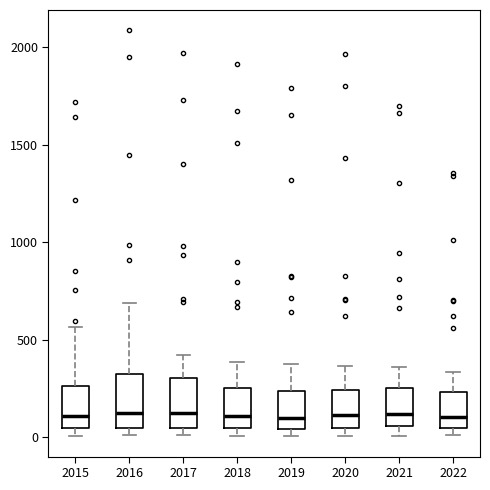

Reading left to right, transcribe this box plot: for each box, give where its median line is, the range the box spans, and where its two whiskers end, as read against the y-axis. The values are not printed on the chart, so give them approximately, as read against the axis.

2015: median 100, box 50 to 250, whiskers 0 to 550
2016: median 150, box 50 to 300, whiskers 0 to 700
2017: median 100, box 50 to 300, whiskers 0 to 400
2018: median 100, box 50 to 250, whiskers 0 to 400
2019: median 100, box 50 to 250, whiskers 0 to 400
2020: median 100, box 50 to 250, whiskers 0 to 350
2021: median 100, box 50 to 250, whiskers 0 to 350
2022: median 100, box 50 to 250, whiskers 0 to 350